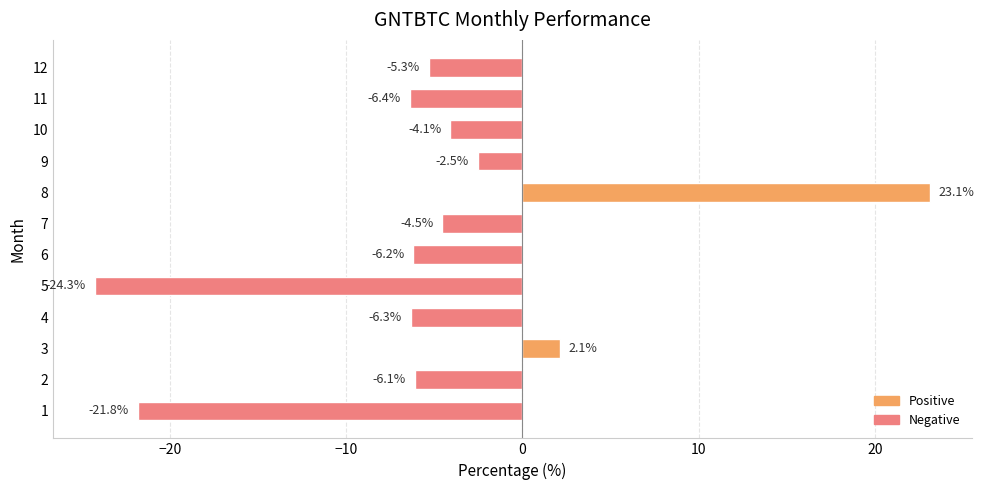

Is it true that the value at 6 is -10.3?

False